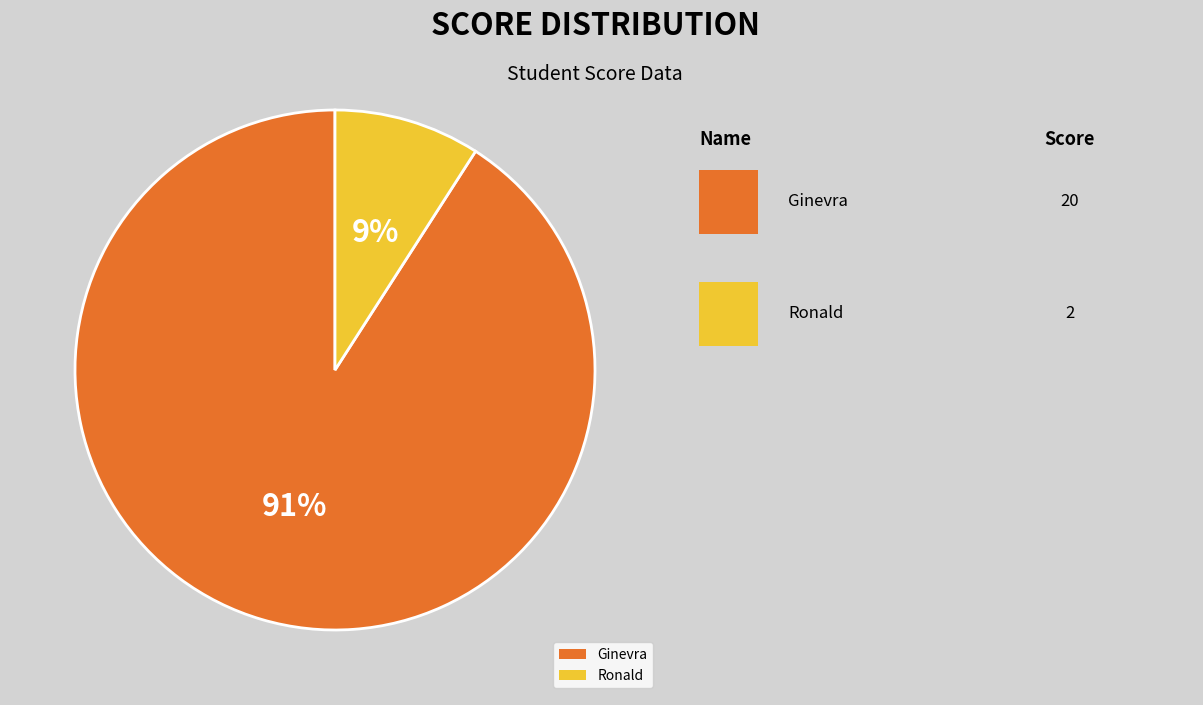

Do Ginevra and Ronald together represent more than half of the pie?

Yes